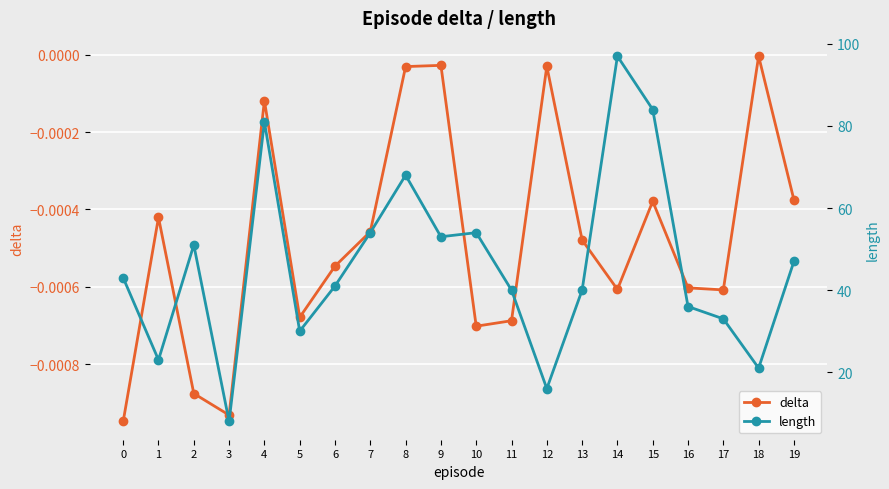

True or false: length and delta intersect in this chart.

False